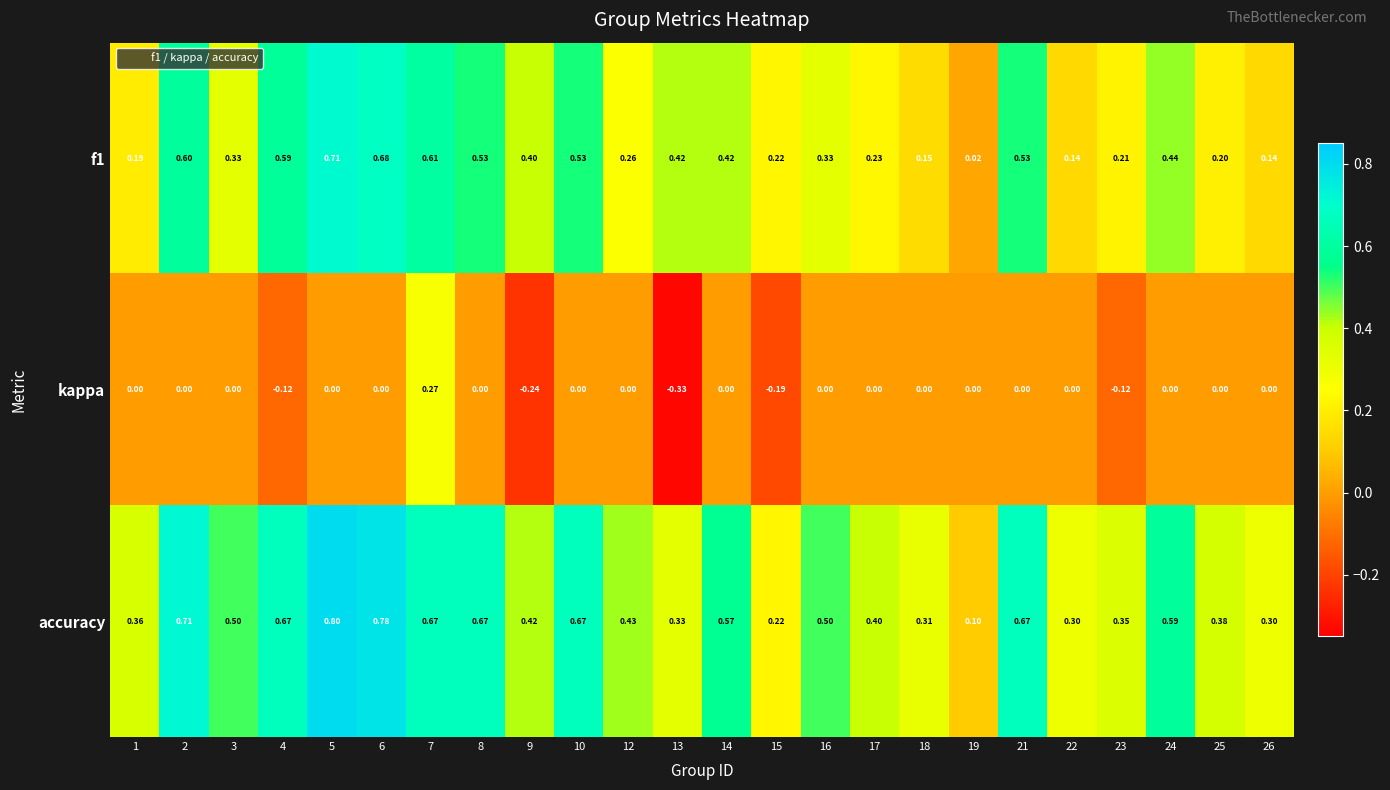

Which series has the largest total across all categories?

accuracy